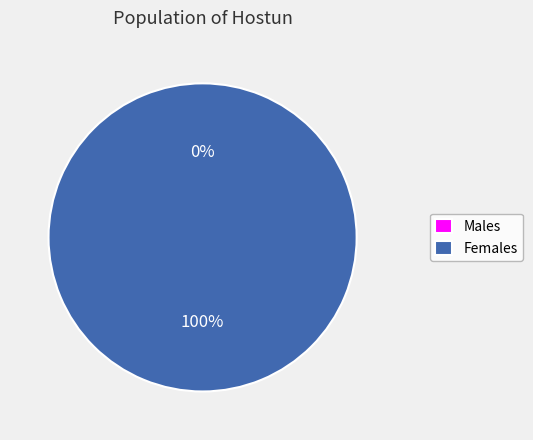

True or false: 1535372373 accounts for 7% of the total.

False